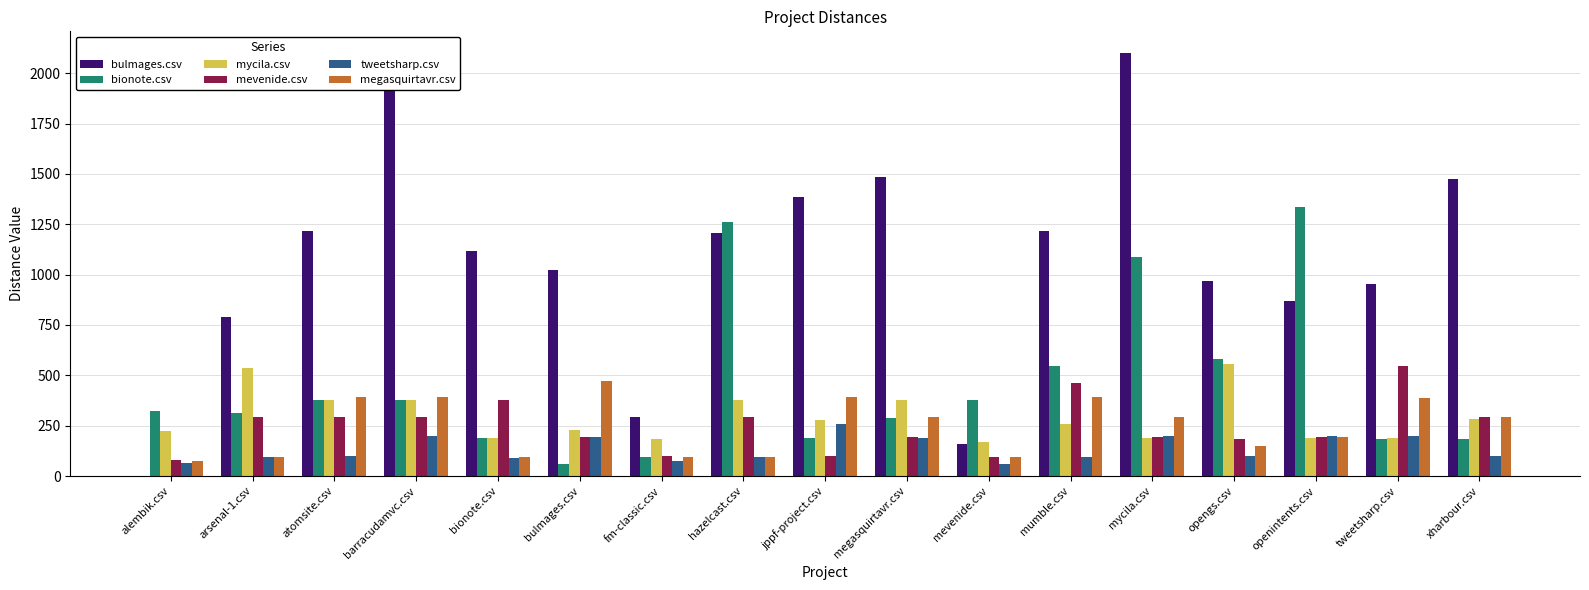

Is it true that mevenide.csv equals 294.5 at atomsite.csv?

True